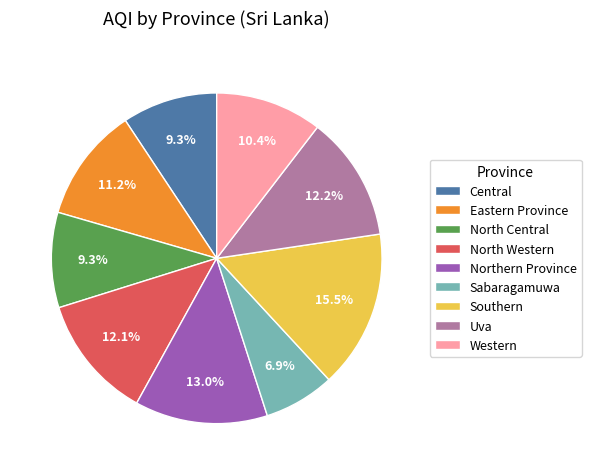

Is there a majority slice in this chart?

No